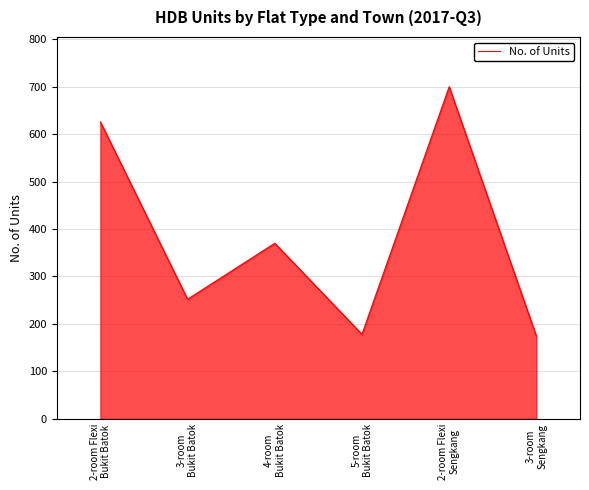

What is the difference between the values at 3-room
Bukit Batok and 5-room
Bukit Batok?

74